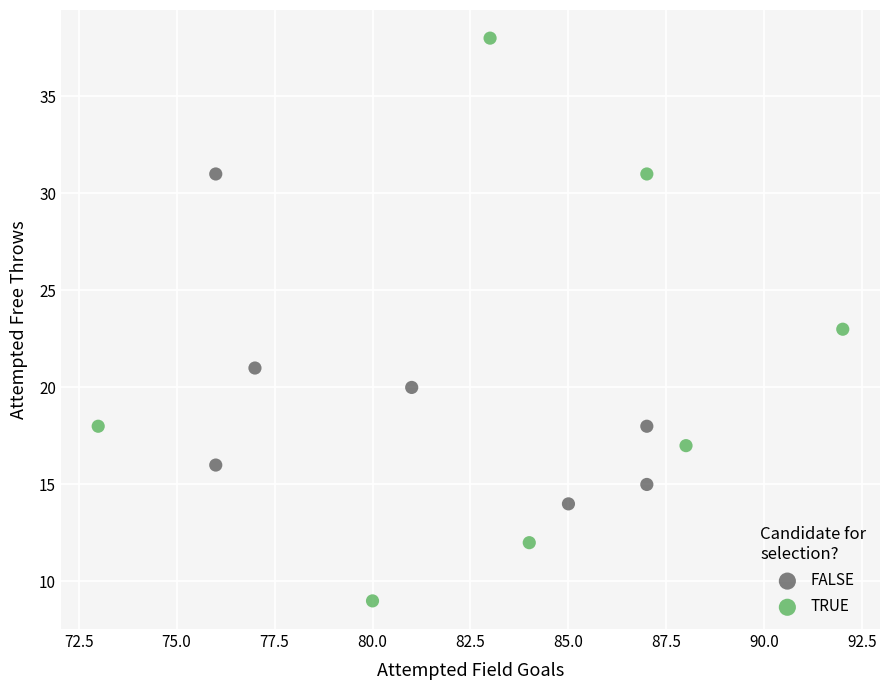

Which series reaches the maximum Y coordinate?

TRUE